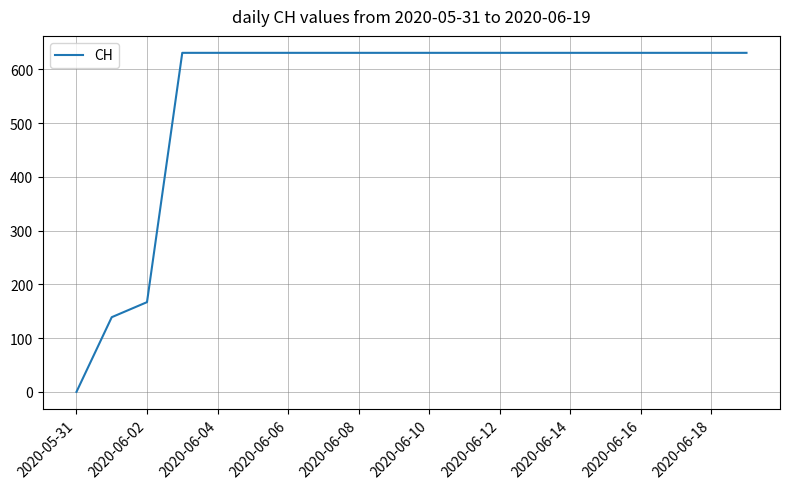

What is the greatest value displayed?

631